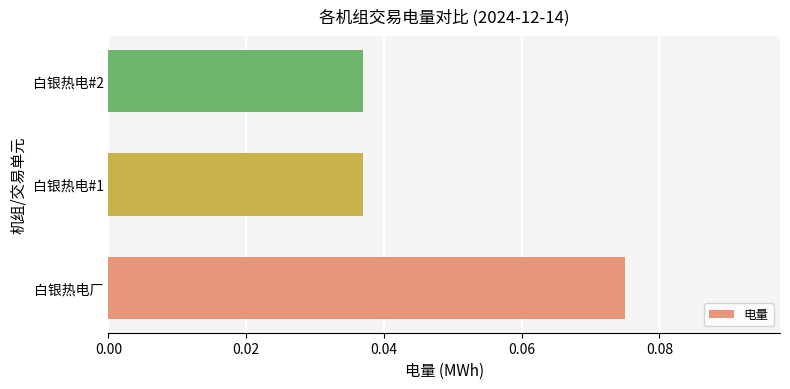

Which category has the highest value across all series?

白银热电厂